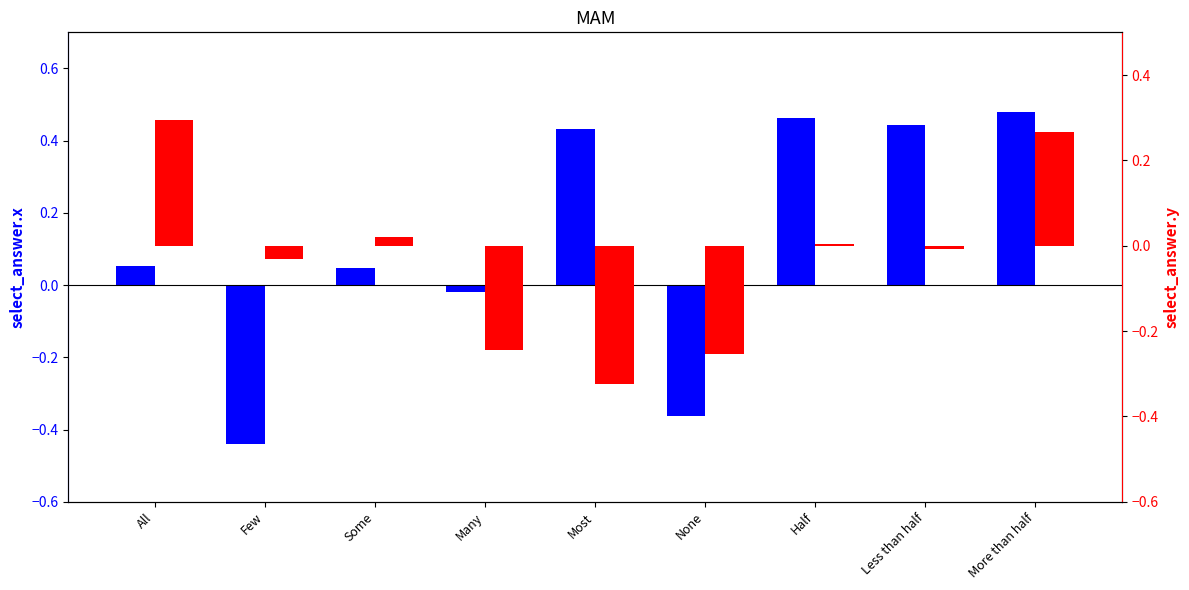

What is the total value across all series at Less than half?

0.4